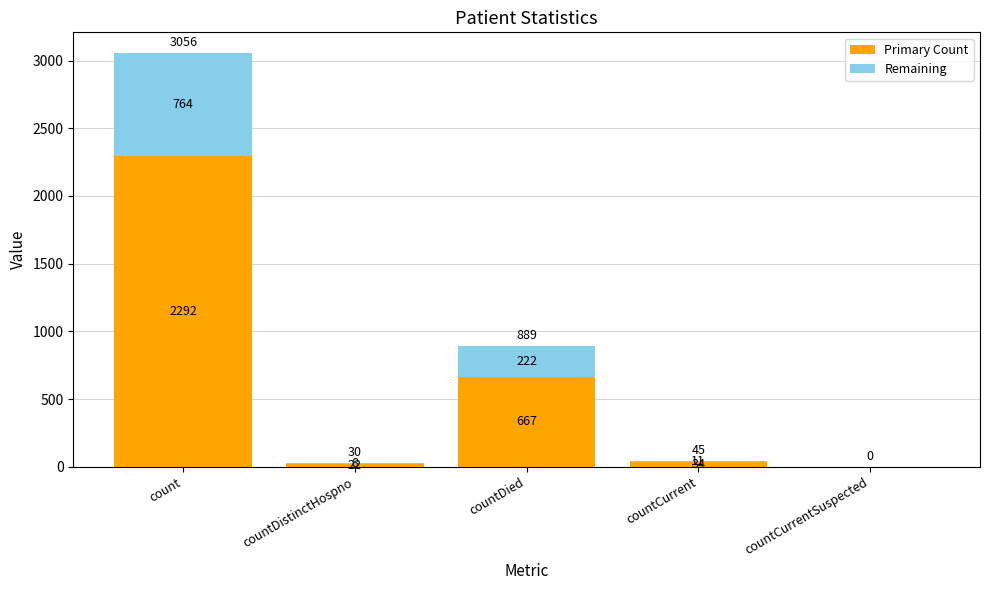

Read the Remaining value at countCurrent.

11.2